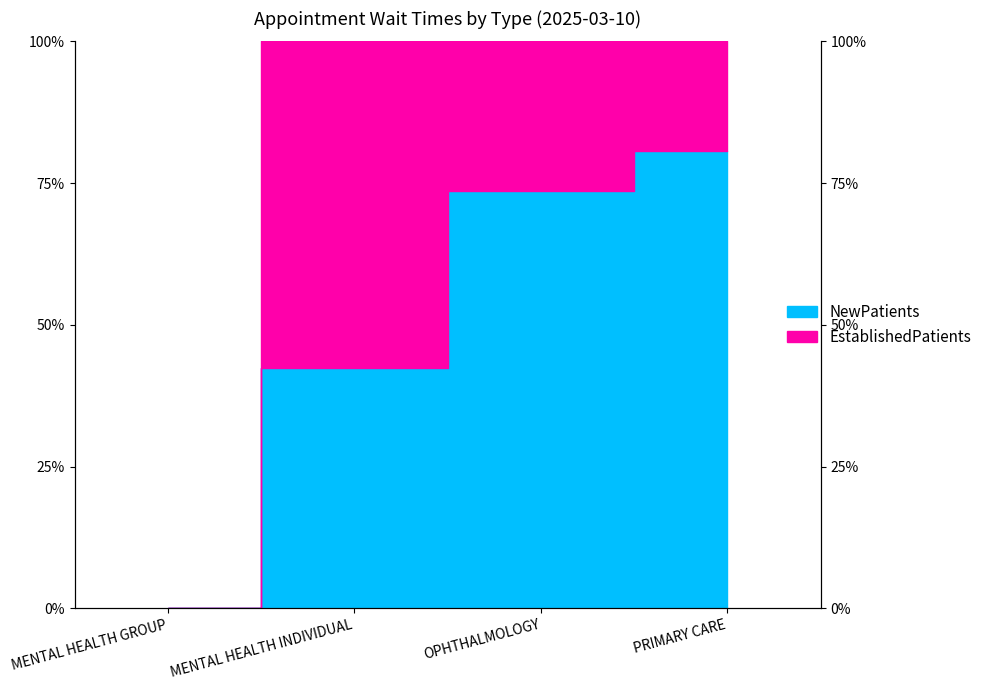

At which label does the data first exceed 73?

OPHTHALMOLOGY